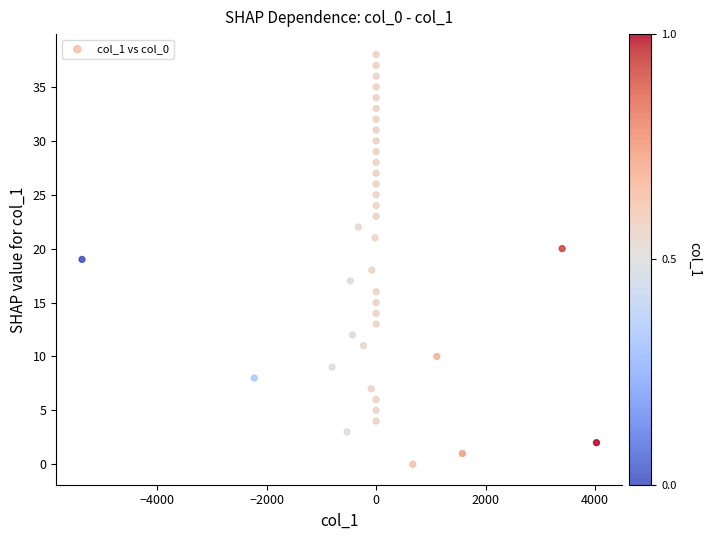

What is the range of Y values (max minus min)?

38